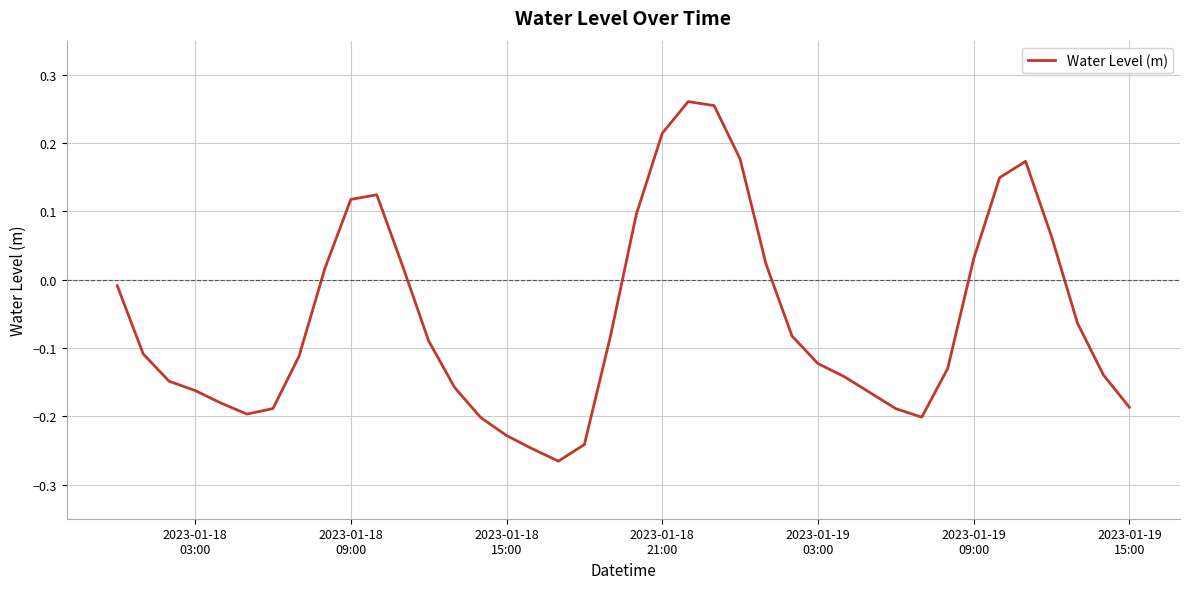

What is the difference between the maximum and minimum values?

0.5